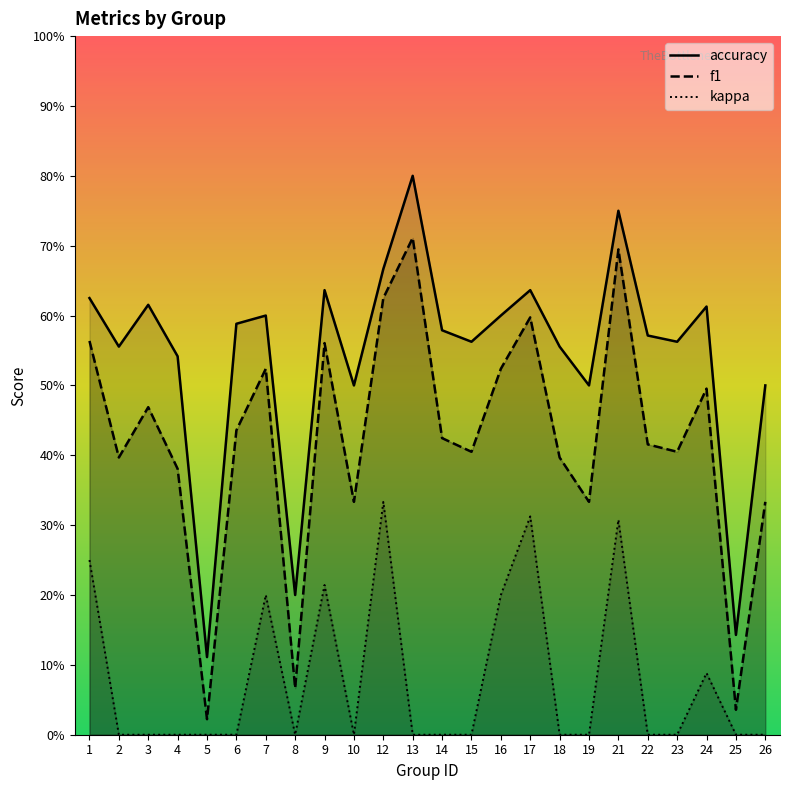

At which label is accuracy closest to 0?

5